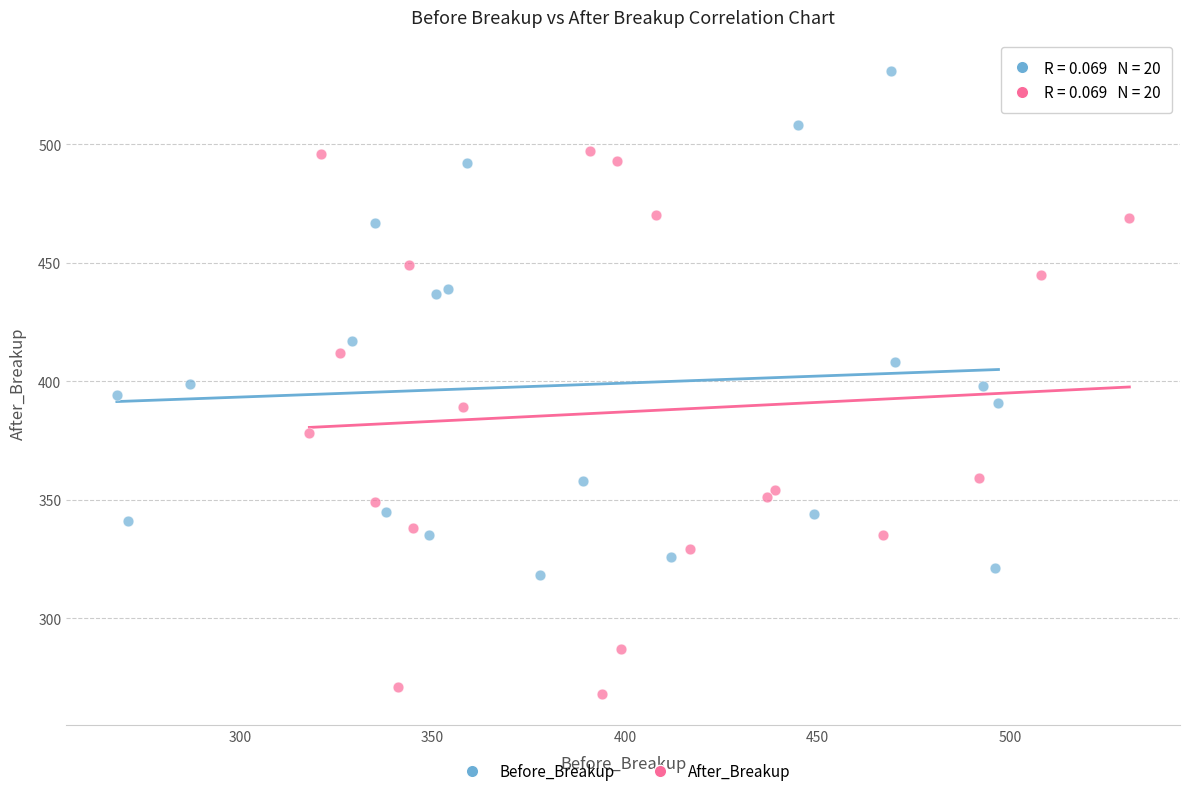

Which series contains the highest Y value?

Before_Breakup